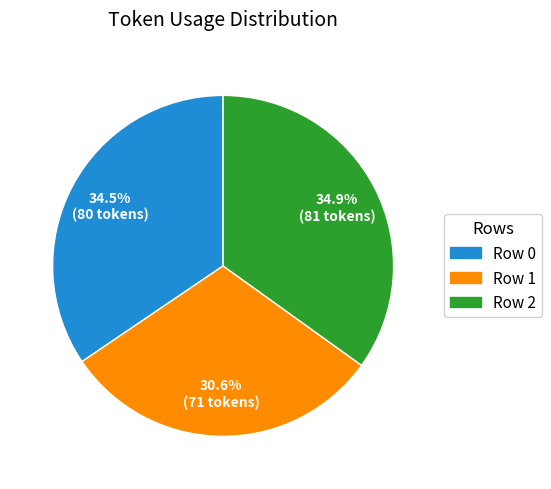

Approximately how many times larger is the value at Row 0 compared to Row 1?

1.1